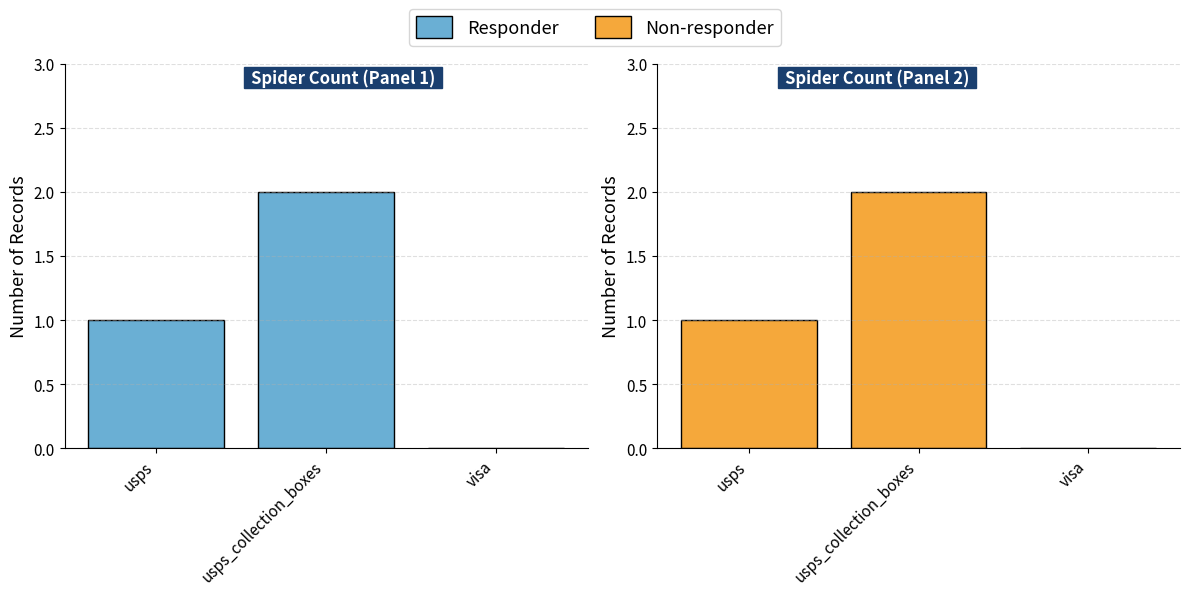

Where is Responder nearest to the value 1?

usps